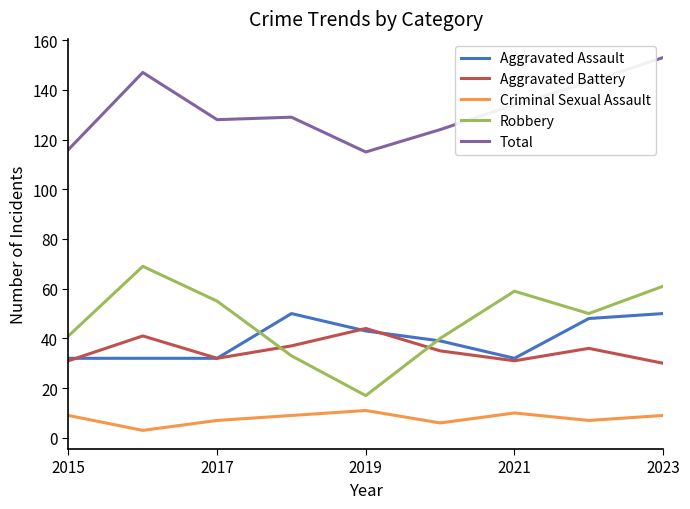

What is the maximum value for Aggravated Battery?

44